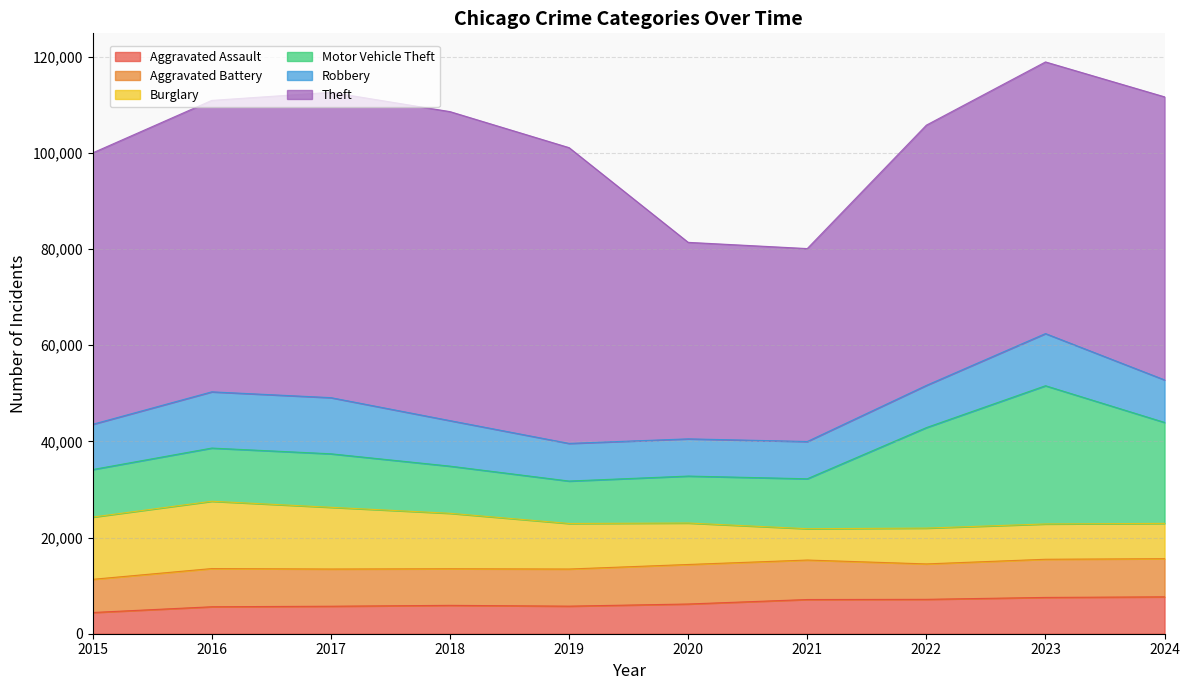

The Aggravated Assault series shows 1263 at 2016. True or false?

False